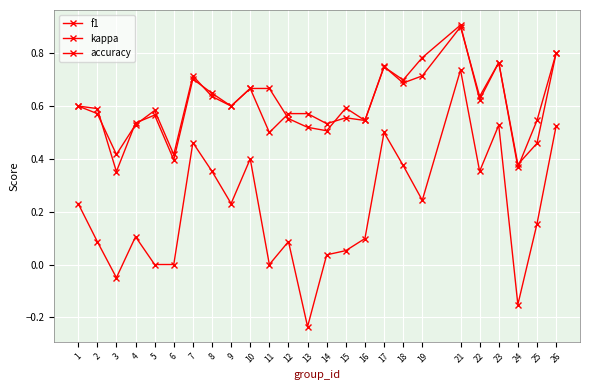

Rank the categories by kappa value from lowest to highest.

13, 24, 3, 5, 6, 11, 14, 15, 2, 12, 16, 4, 25, 1, 9, 19, 8, 22, 18, 10, 7, 17, 26, 23, 21